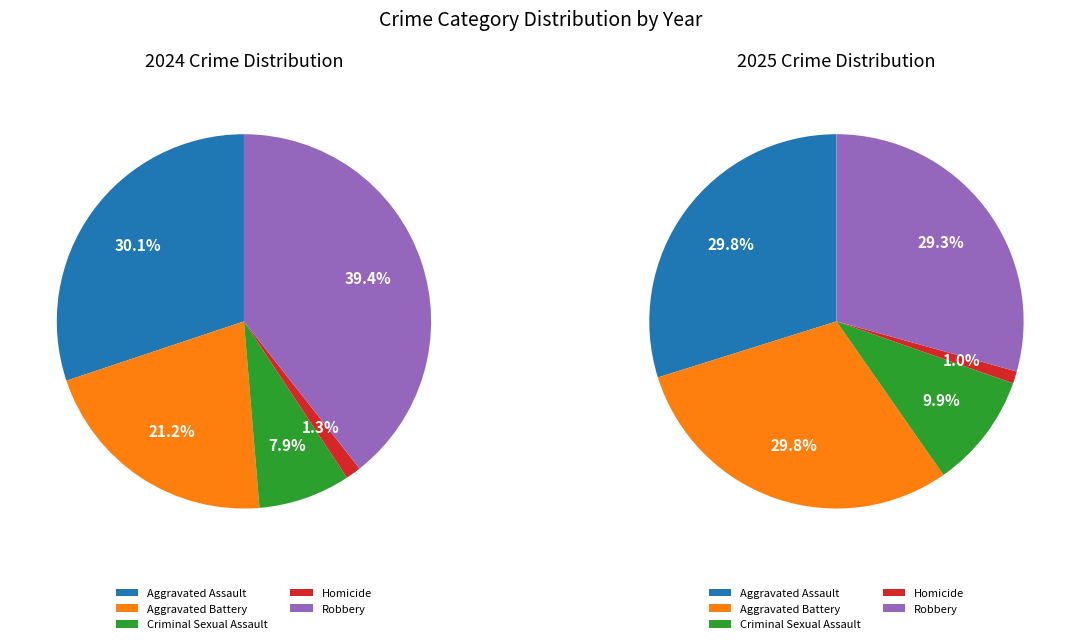

Does any single category account for the majority?

No